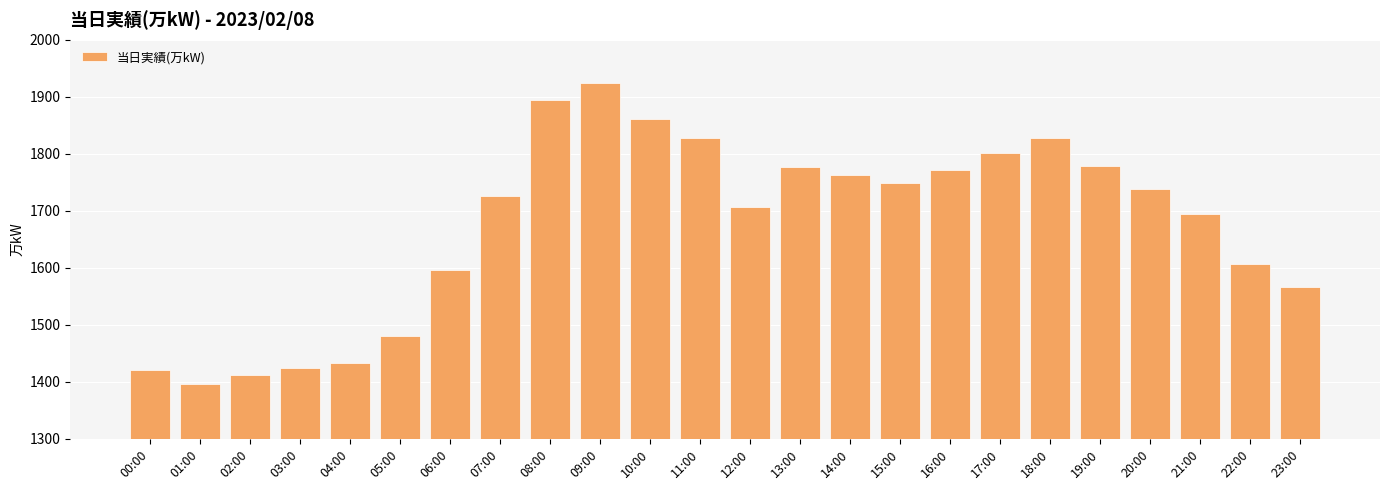

How many bars are there in total?

24